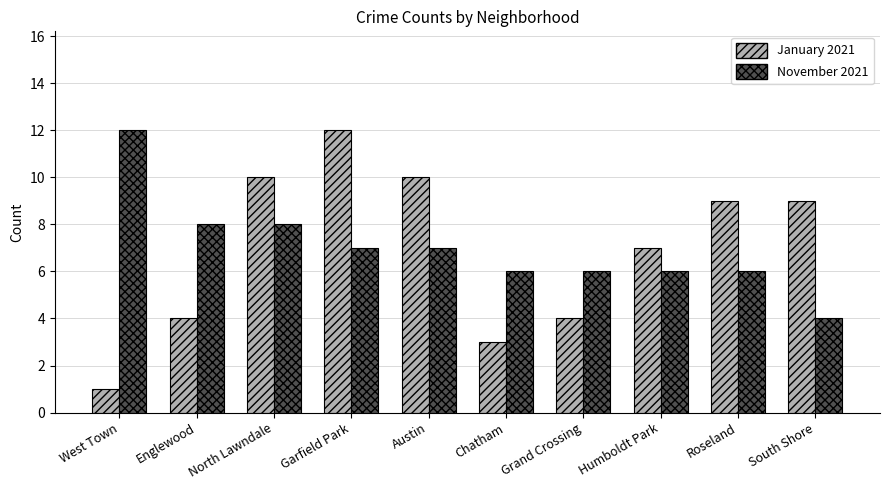

Which series has the widest spread of values?

January 2021